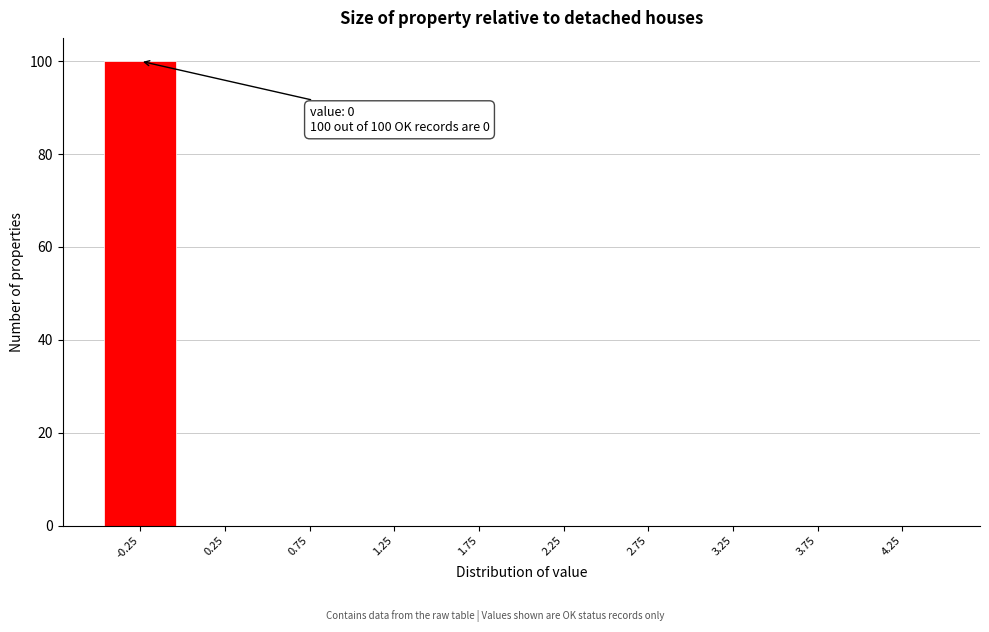

Reading left to right, transcribe all the data shown in this chart.

-0.25=100	0.25=0	0.75=0	1.25=0	1.75=0	2.25=0	2.75=0	3.25=0	3.75=0	4.25=0